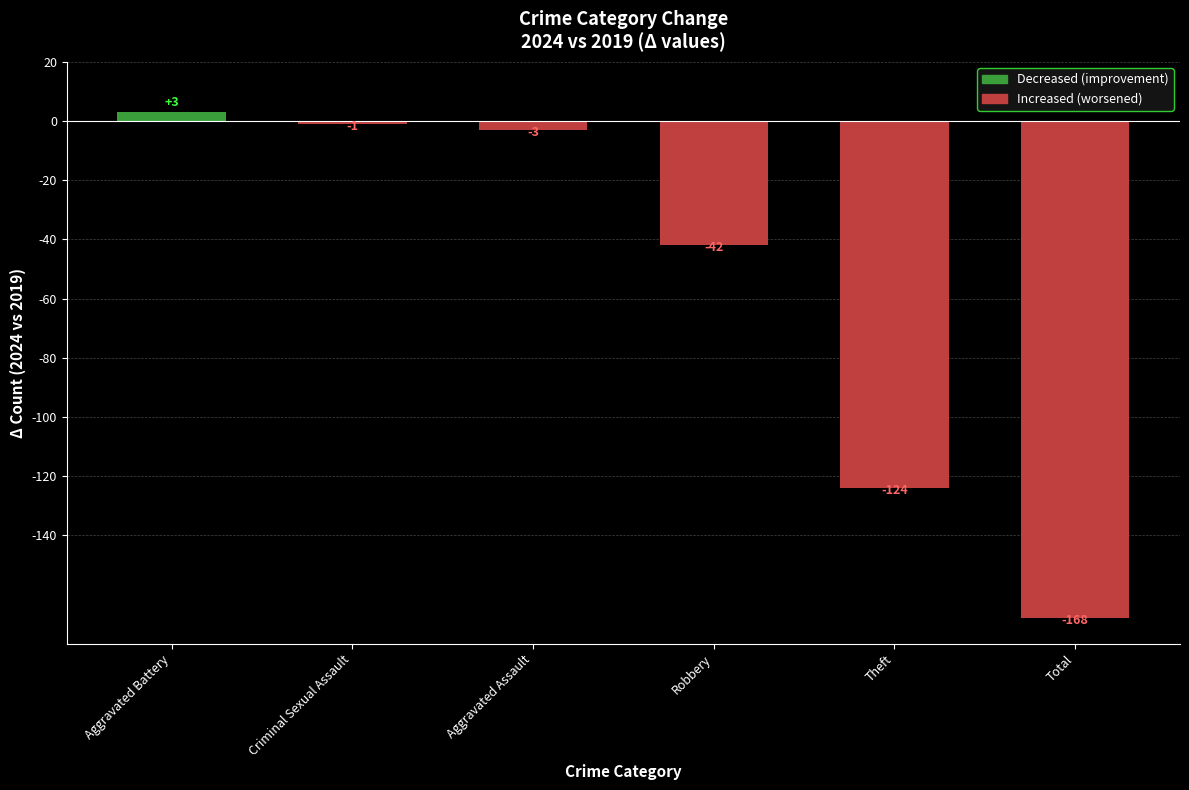

What is the greatest value displayed?

3